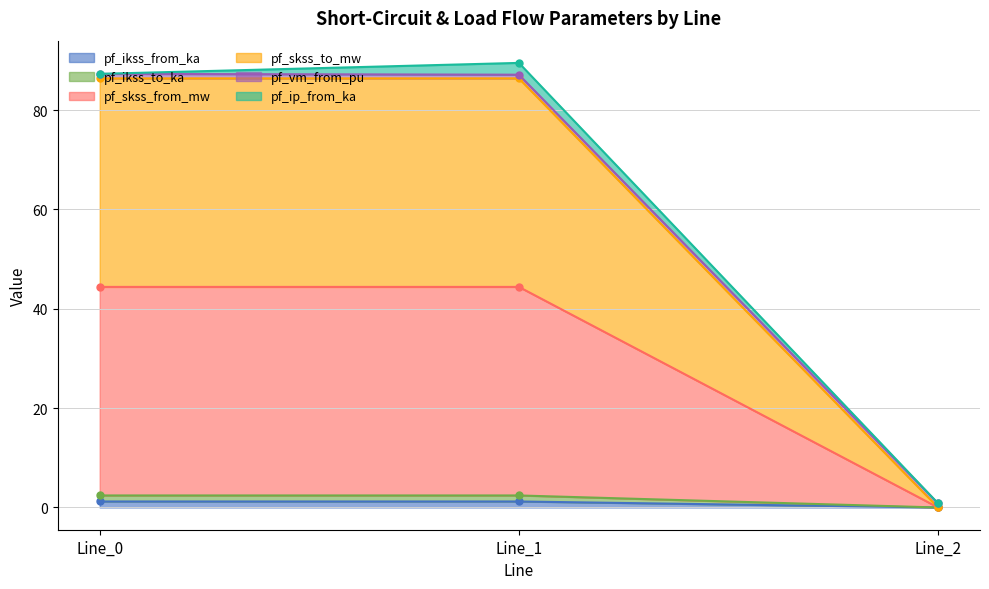

How many pf_ikss_from_ka values are between 0 and 1?

1